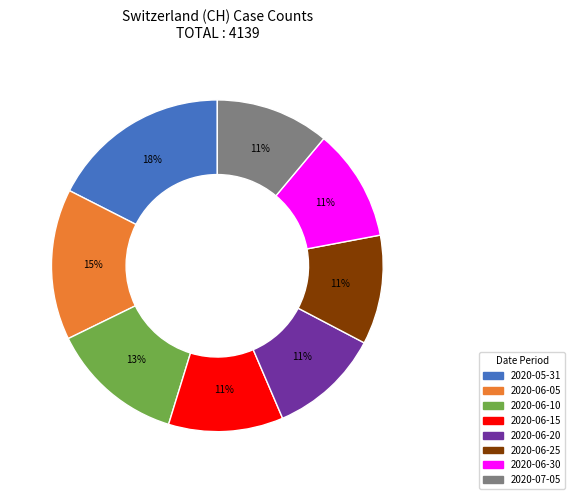

Does any single category account for the majority?

No